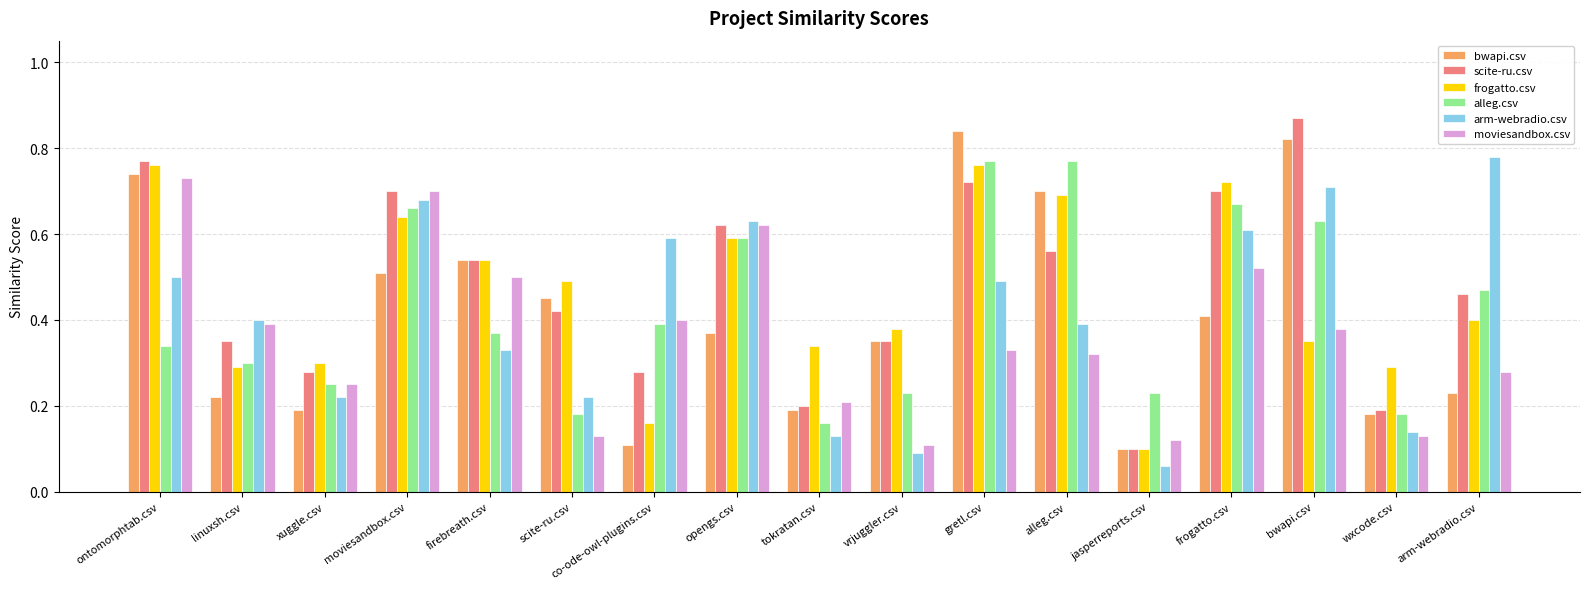

How many categories are shown in the chart?

17